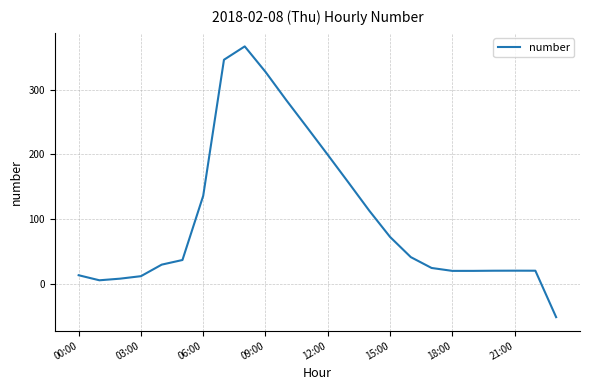

Count the number of data series in this chart.

1